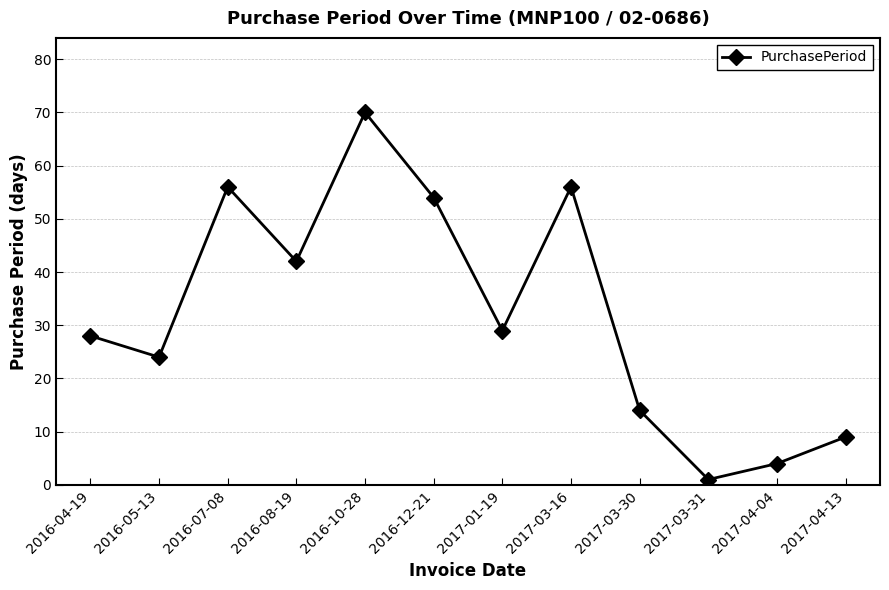

True or false: the data shows 4 at 2017-04-04.

True